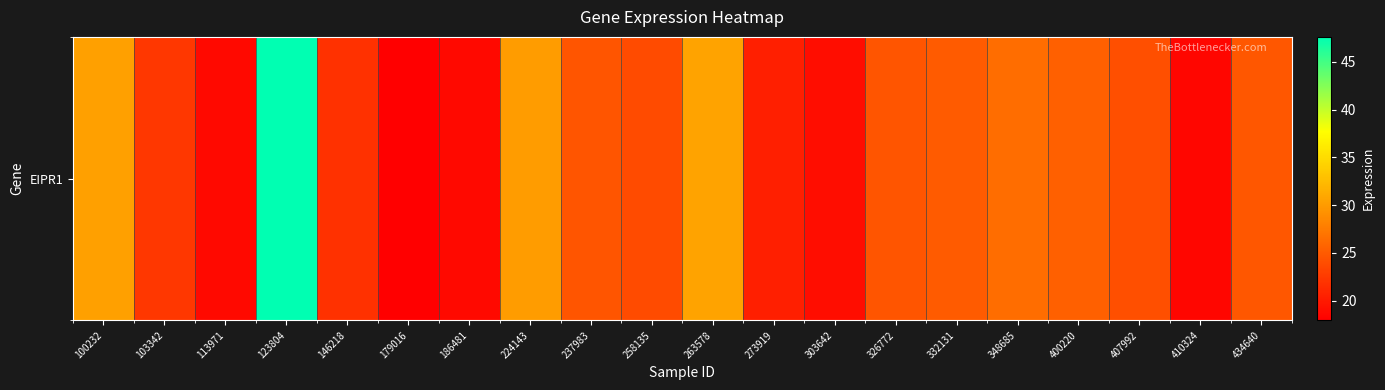

What is the difference between the maximum and second lowest values?

29.1